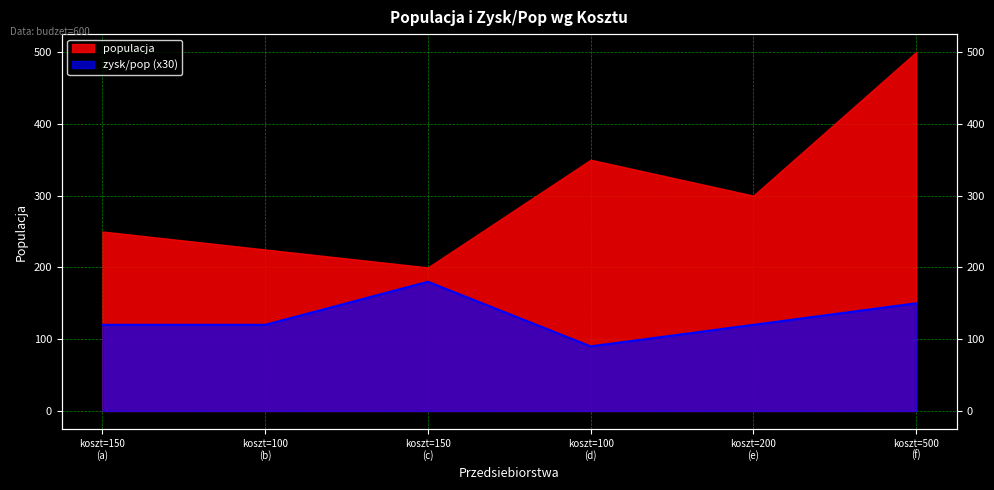

True or false: there are more than 2 points higher than both neighbors.

False